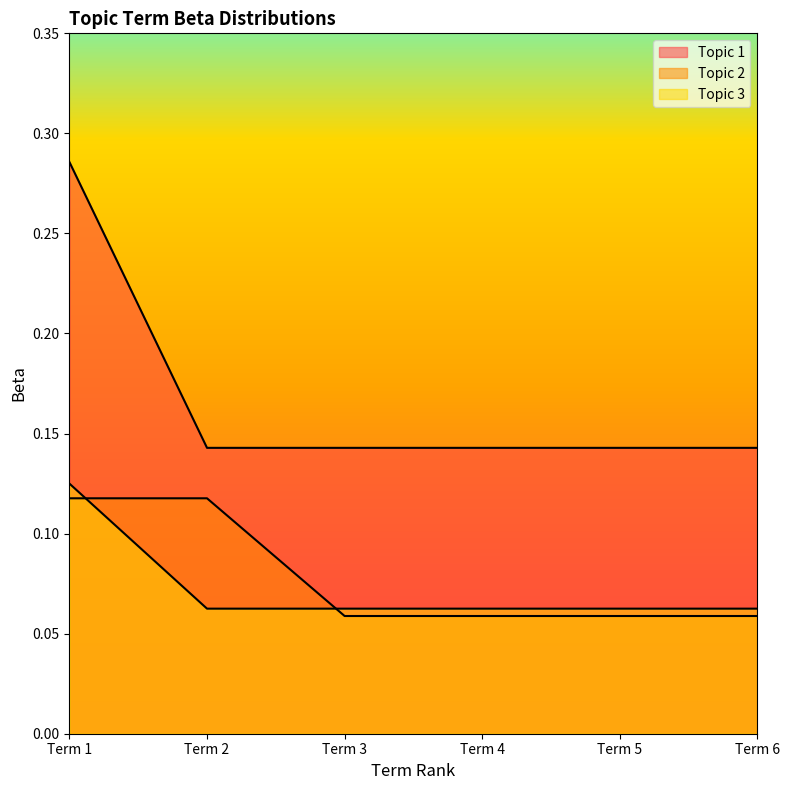

What is the difference between the highest and lowest values at Term 4?

0.1